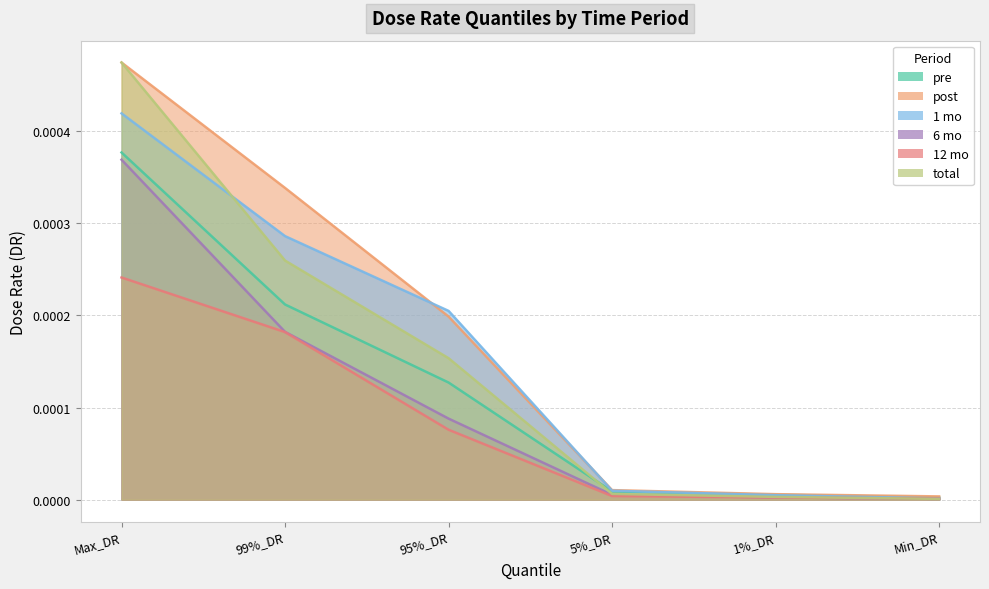

Between 99%_DR and 5%_DR, which is larger?

99%_DR